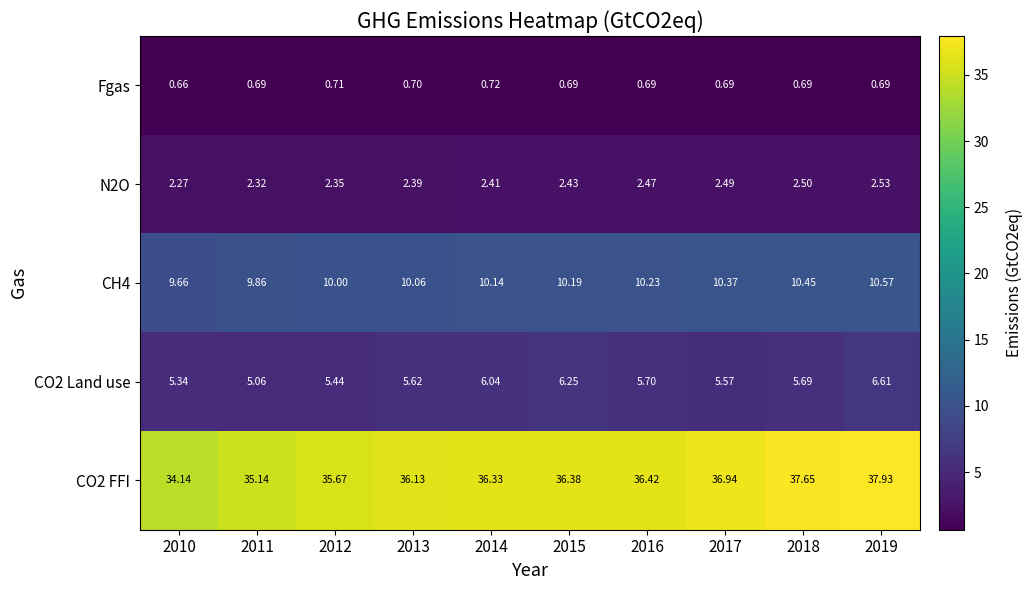

Is the value of CH4 at 2011 greater than the value of CO2 FFI at 2013?

No